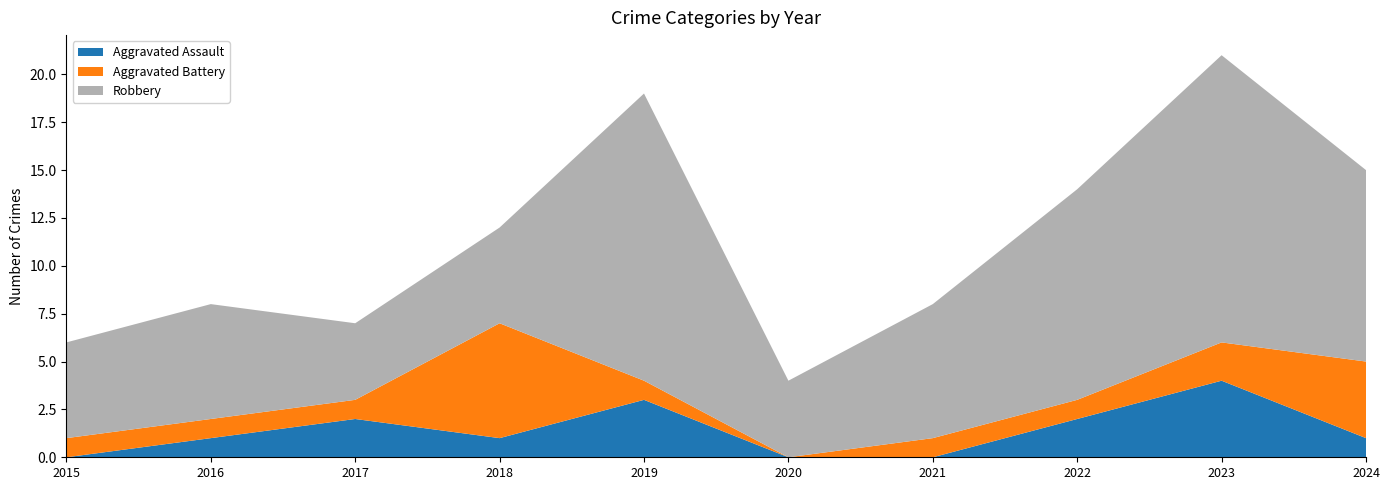

Reading left to right, what are all the values shown in this chart?

Aggravated Assault: 0	1	2	1	3	0	0	2	4	1
Aggravated Battery: 1	1	1	6	1	0	1	1	2	4
Robbery: 5	6	4	5	15	4	7	11	15	10